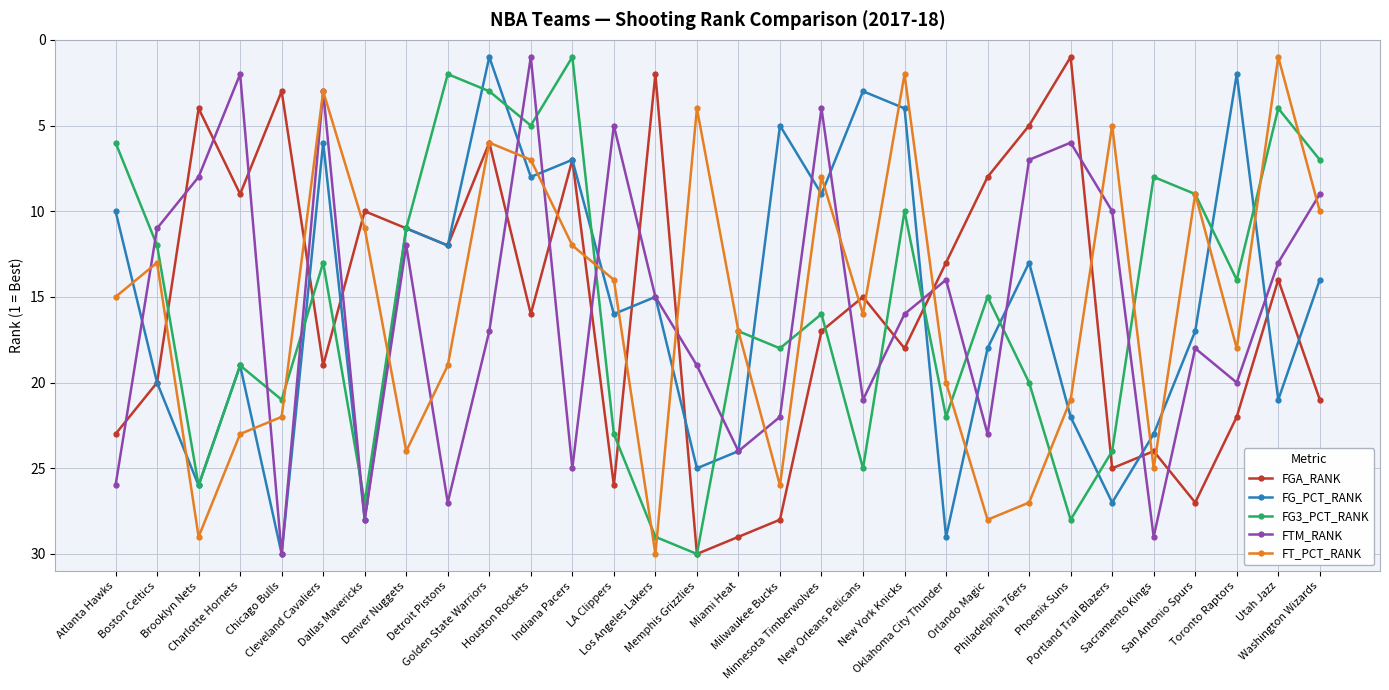

True or false: FT_PCT_RANK and FG3_PCT_RANK cross at least once.

True